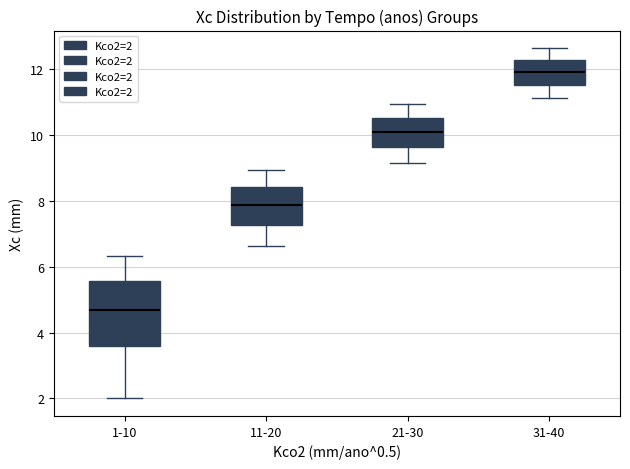

Where does the median line of the box for 1-10 sit on the y-axis? The values are not printed on the chart, so give them approximately, as read against the axis.

4.6